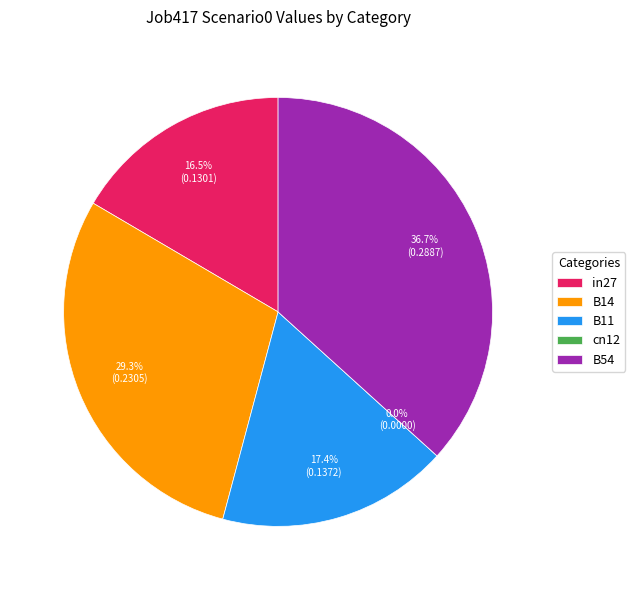

The in27 slice represents 17% of the pie. True or false?

True